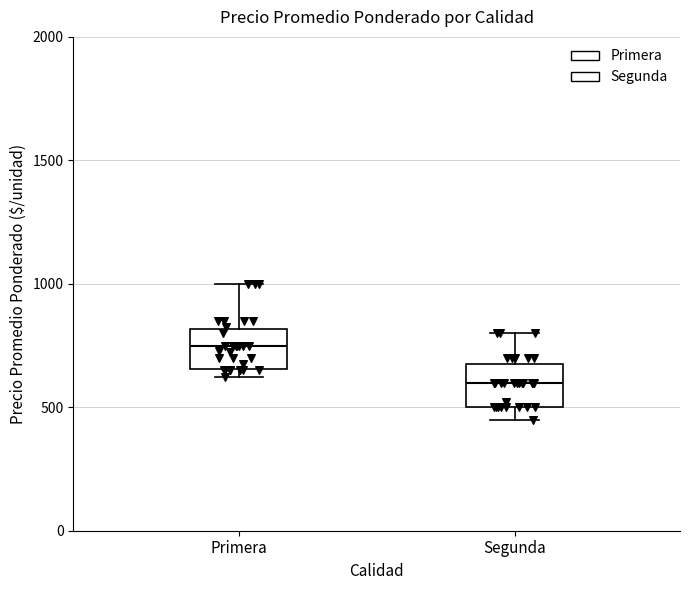

Reading left to right, read every box against the y-axis: the position of its median line, the range the box covers, and the ends of its whiskers. The values are not printed on the chart, so give them approximately, as read against the axis.

Primera: median 750, box 650 to 800, whiskers 600 to 1000
Segunda: median 600, box 500 to 700, whiskers 450 to 800